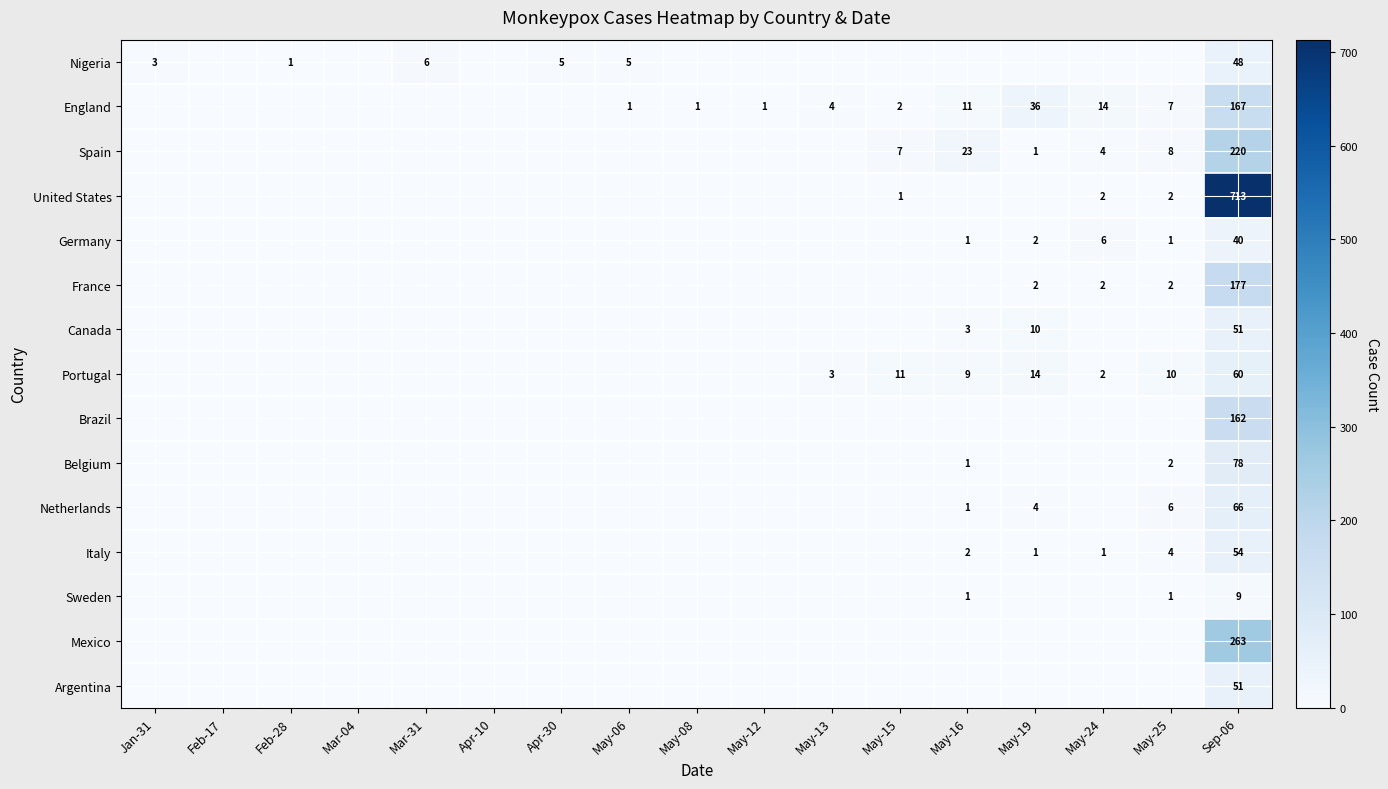

The England series shows 0 at May-08. True or false?

False